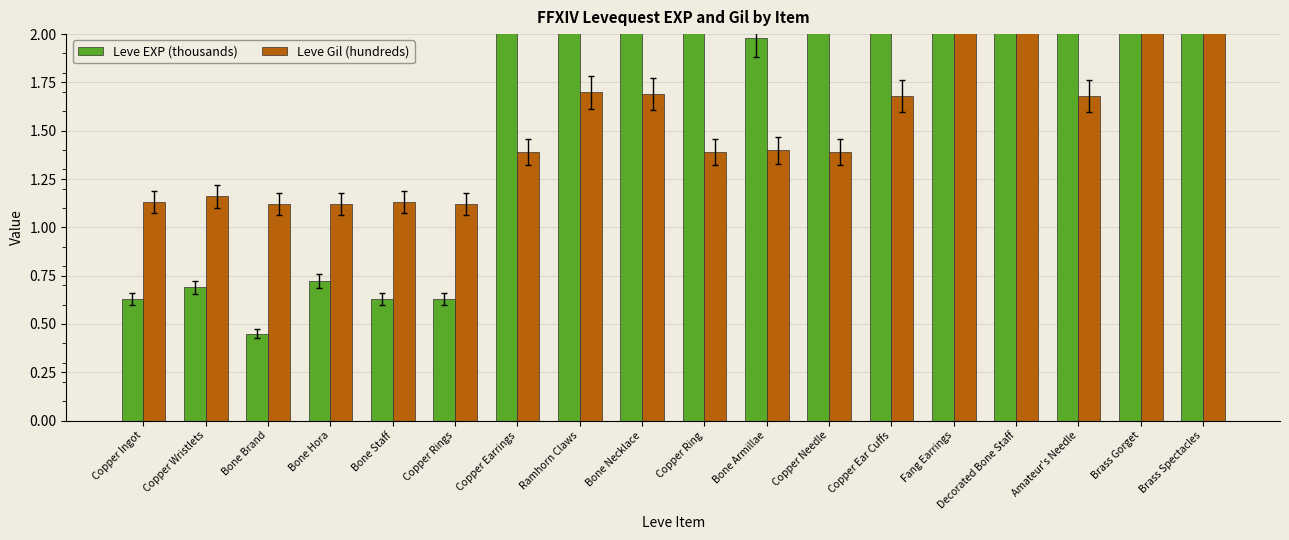

Which series changed the most between Ramhorn Claws and Copper Ring?

Leve EXP (thousands)